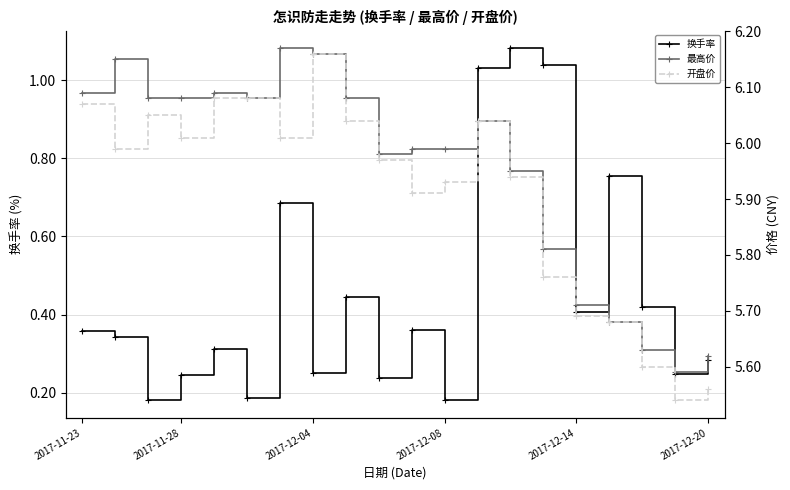

What is the smallest value displayed?

0.2